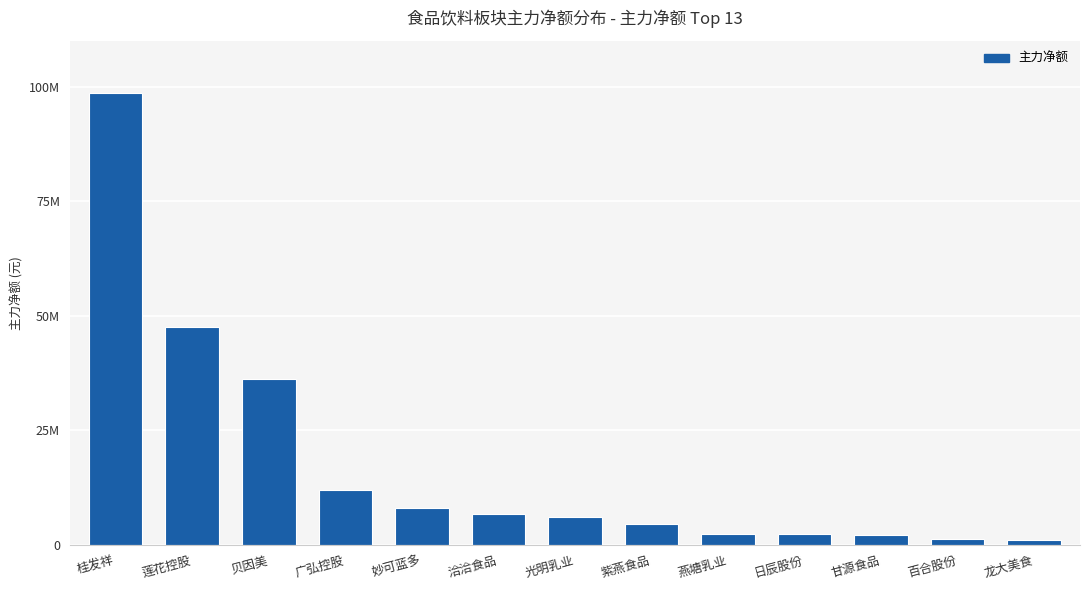

The chart shows a value of 423118 at 百合股份. True or false?

False